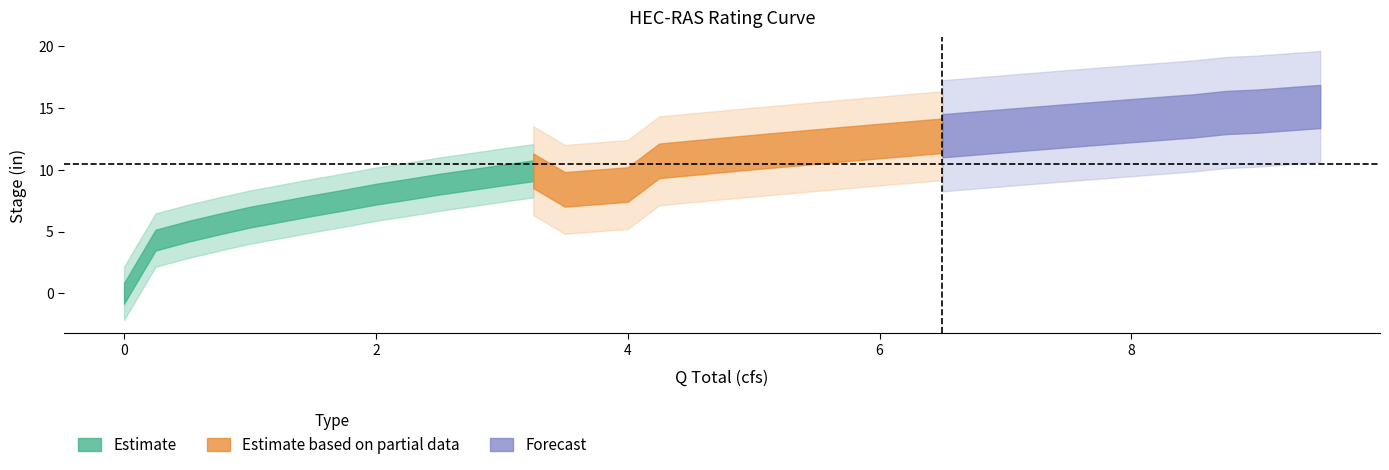

Is the value of Q Total (cfs) at 23 greater than the value of Stage (in) at 37?

No